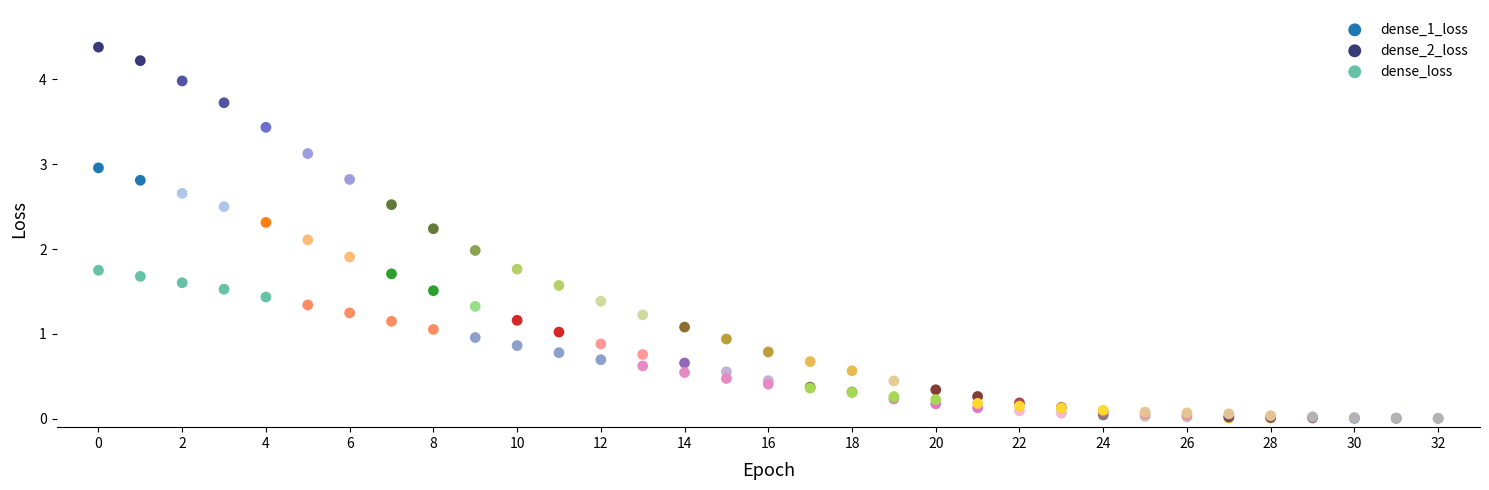

Which series has the largest Y range (max minus min)?

dense_2_loss